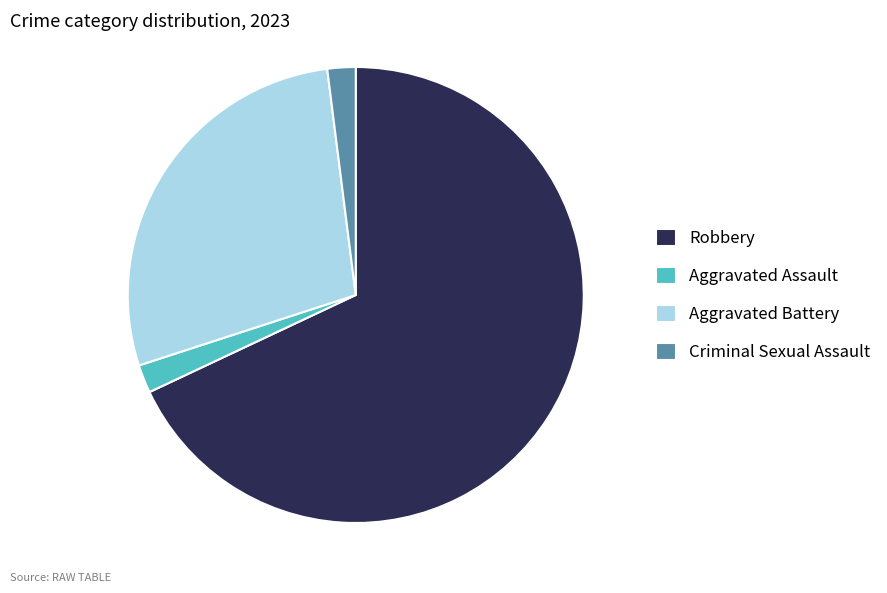

How many slices are in this pie chart?

4